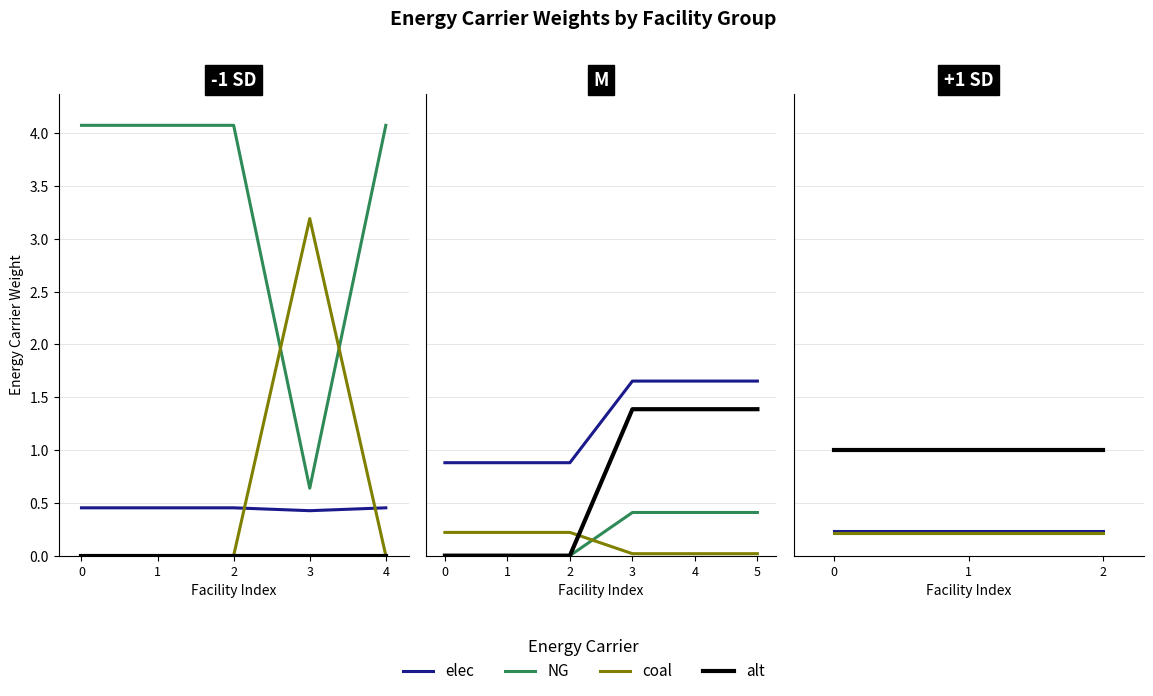

What is the average value of the NG series?

0.2